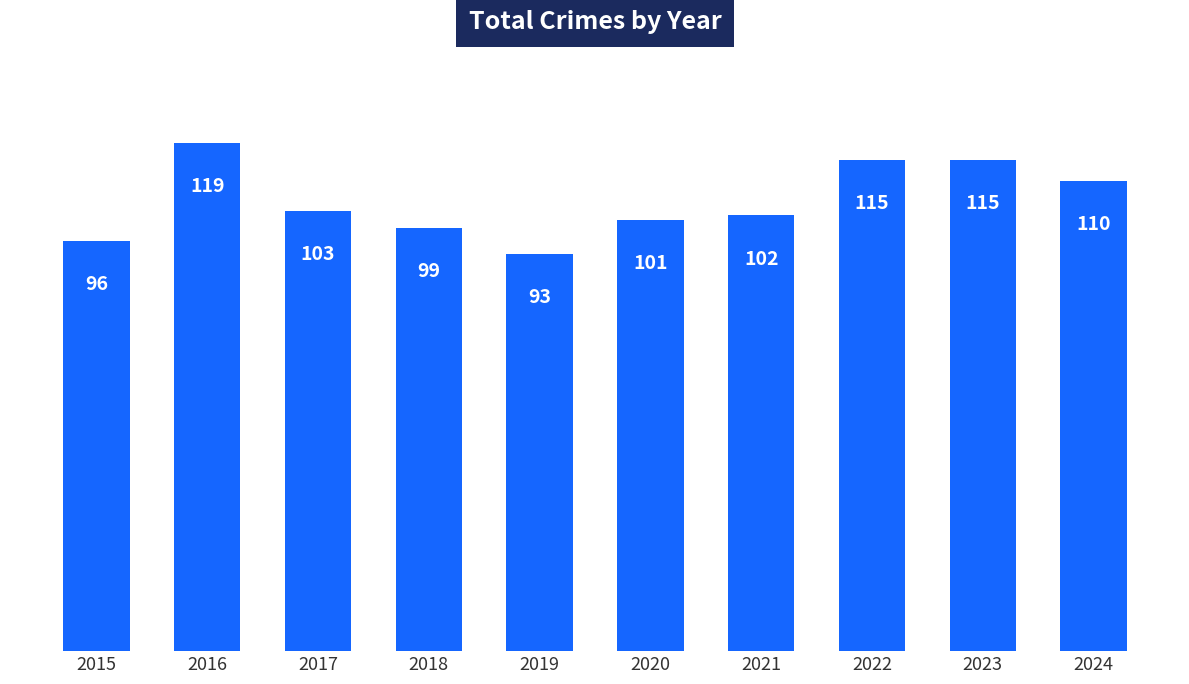

At which label is the value closest to 106?

2017